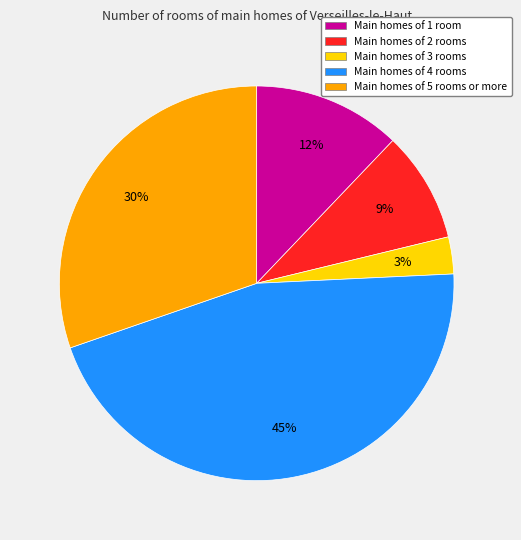

How many segments does this pie chart have?

5